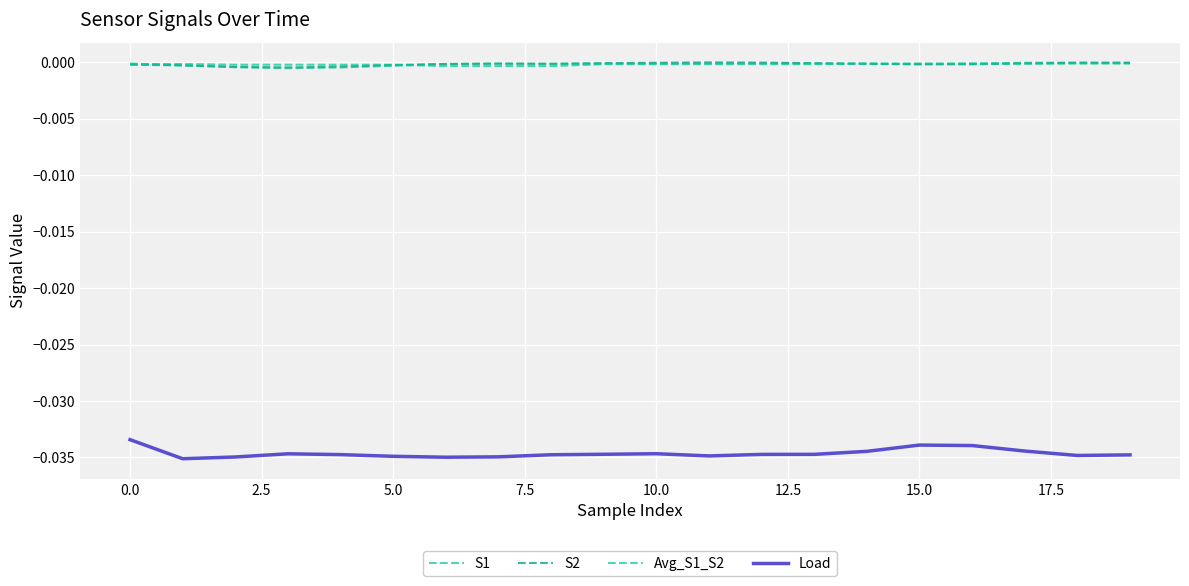

True or false: Load and S2 intersect in this chart.

False